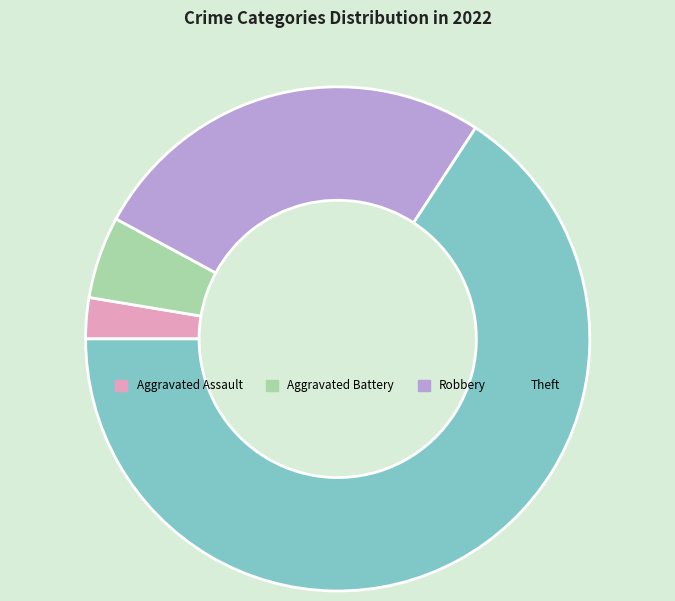

What is the smallest slice in the pie chart?

Aggravated Assault